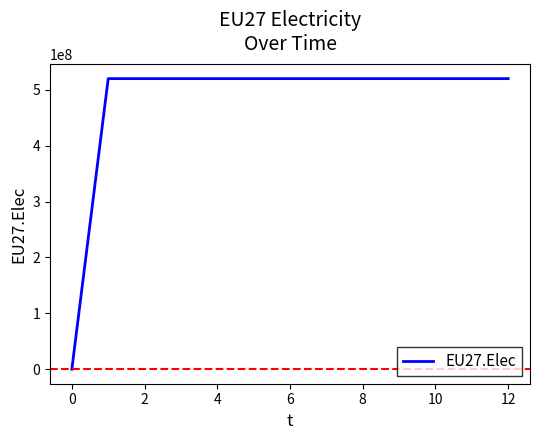

What is the greatest value displayed?

520250000